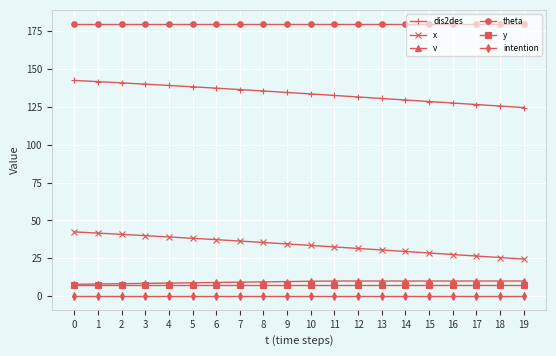

Which series has the largest total across all categories?

theta